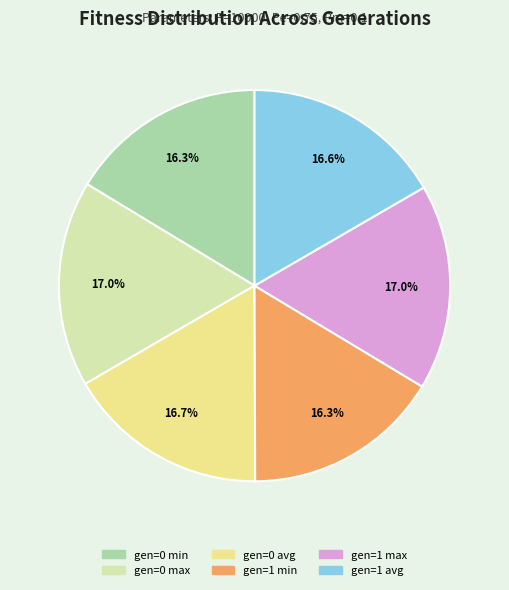

How many segments does this pie chart have?

6